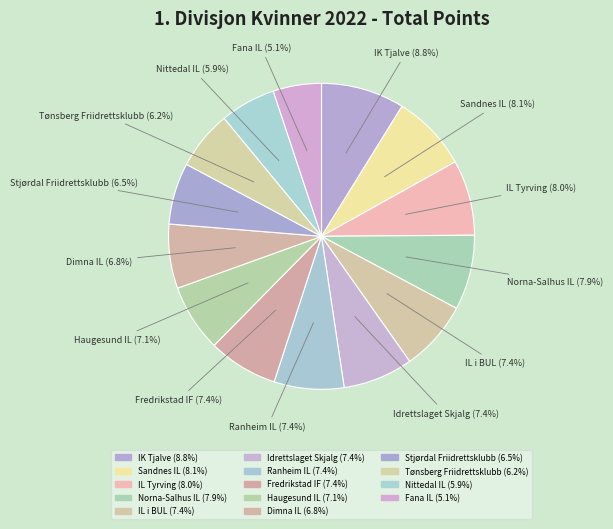

Between Nittedal IL and Tønsberg Friidrettsklubb, which is larger?

Tønsberg Friidrettsklubb